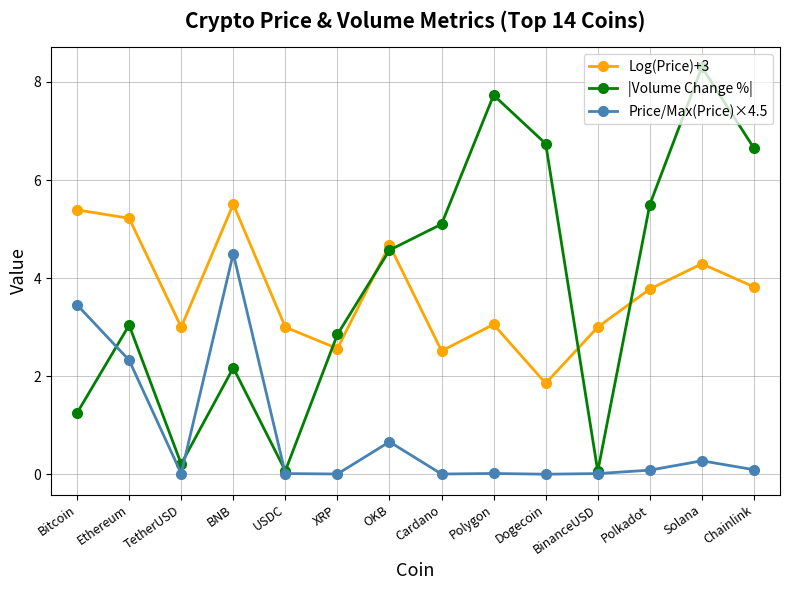

How many intersections are there between Log(Price)+3 and |Volume Change %|?

5